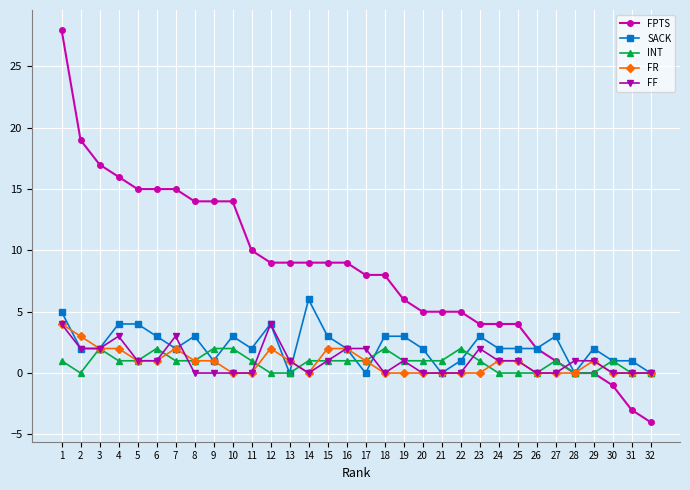

What is the value of the FPTS point at the 23rd from the left?

4